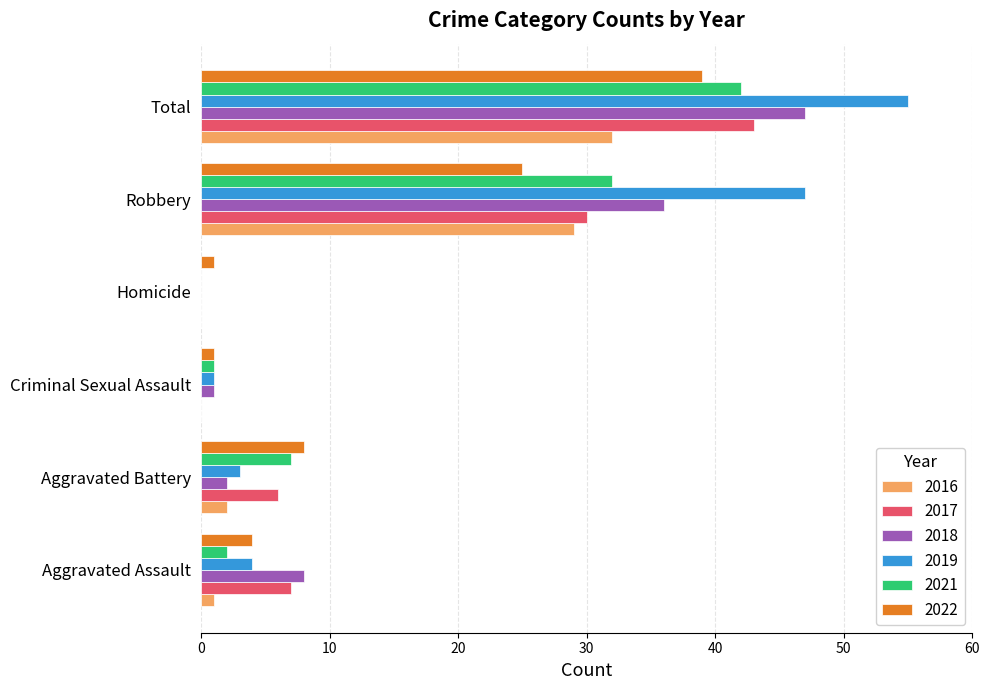

True or false: 2019 has a value of 0 at Homicide.

True